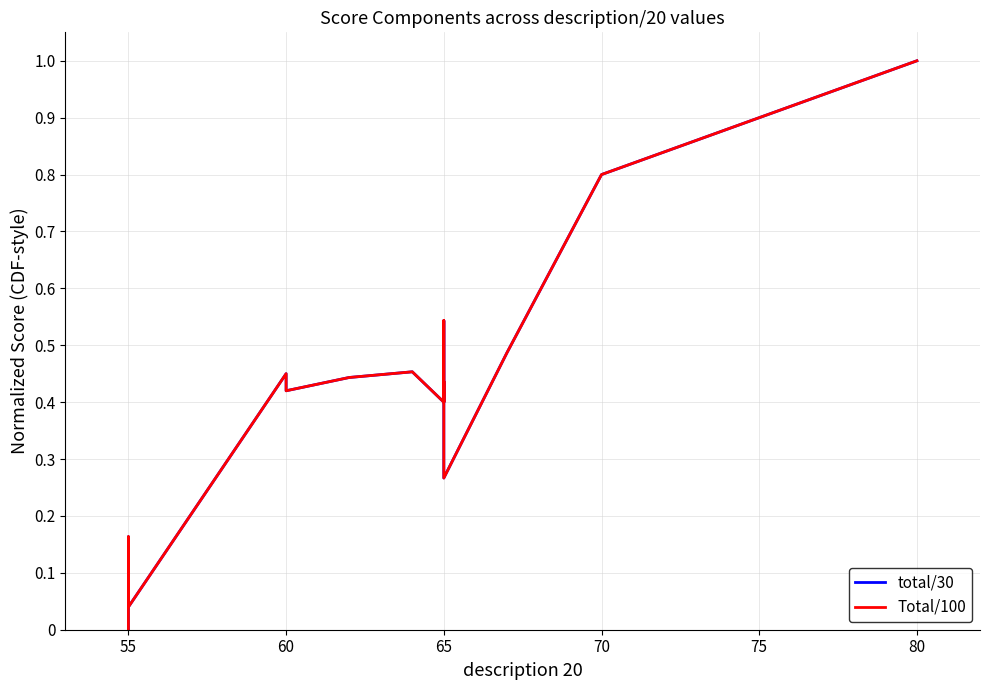

Is this an area chart (filled region under the line)?

No